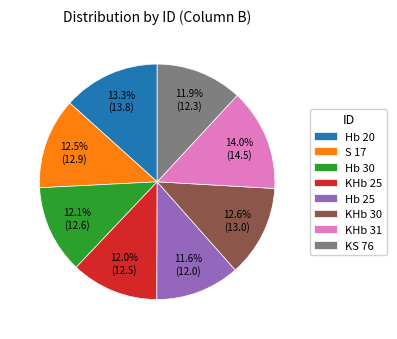

Is there any slice that represents more than half of the pie?

No